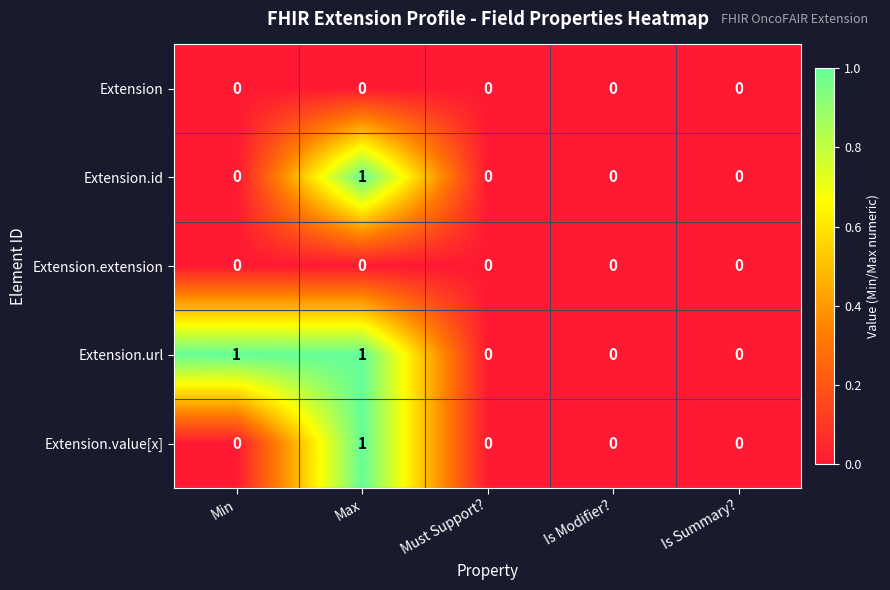

The value of Extension.id at Max is 0. True or false?

False